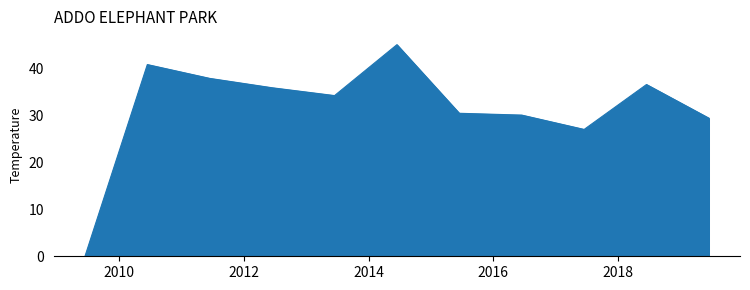

What is the maximum value shown in the chart?

45.0